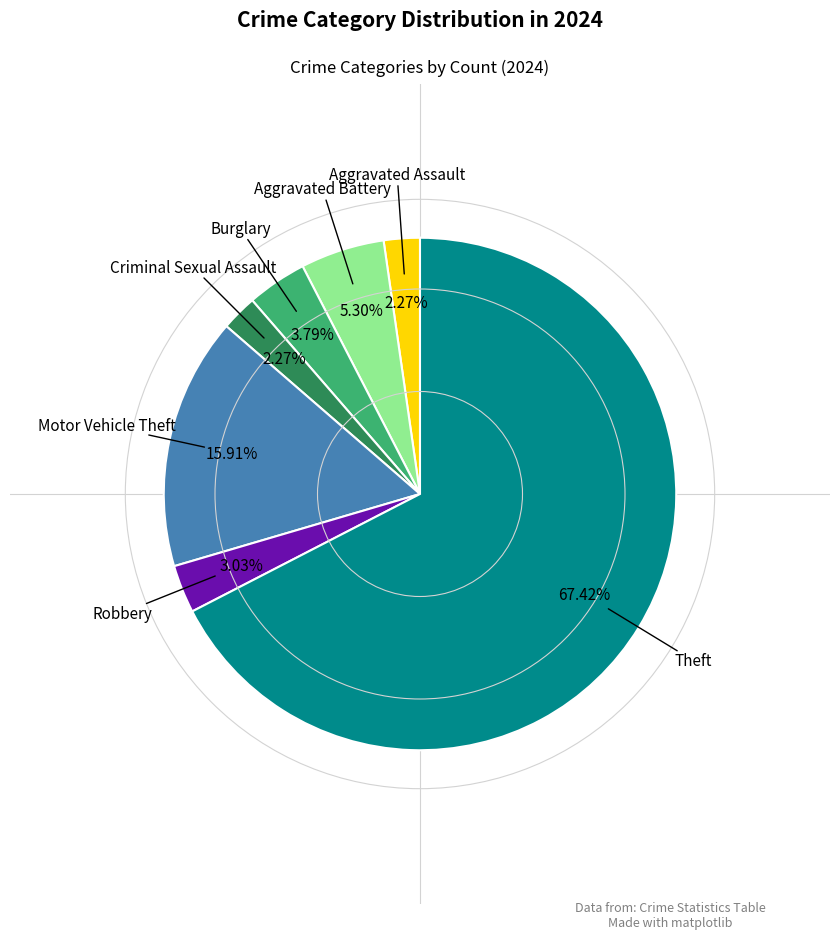

How many segments does this pie chart have?

7